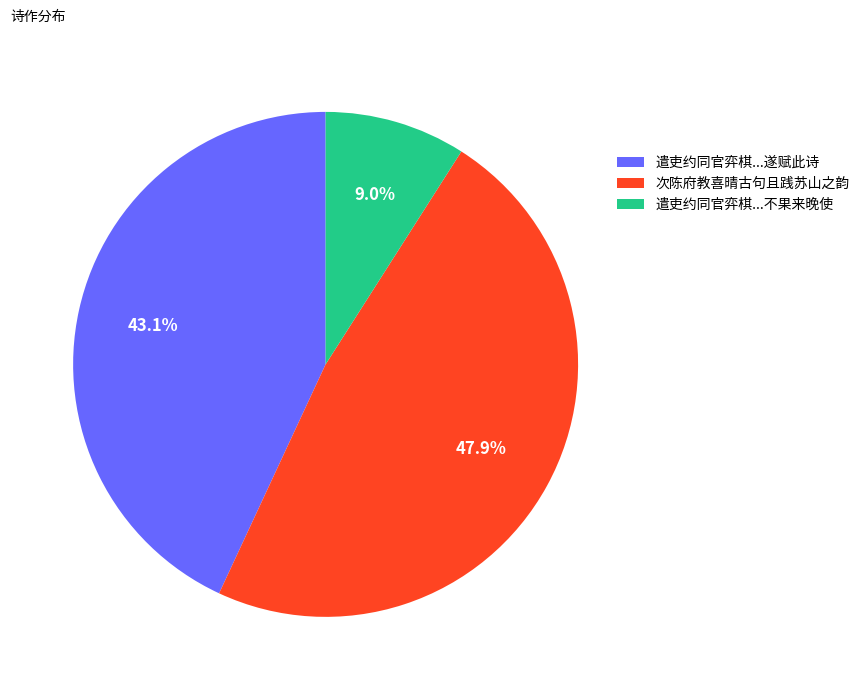

Is the sum of 遣吏约同官弈棋...遂赋此诗 and 次陈府教喜晴古句且践苏山之韵 greater than half?

Yes